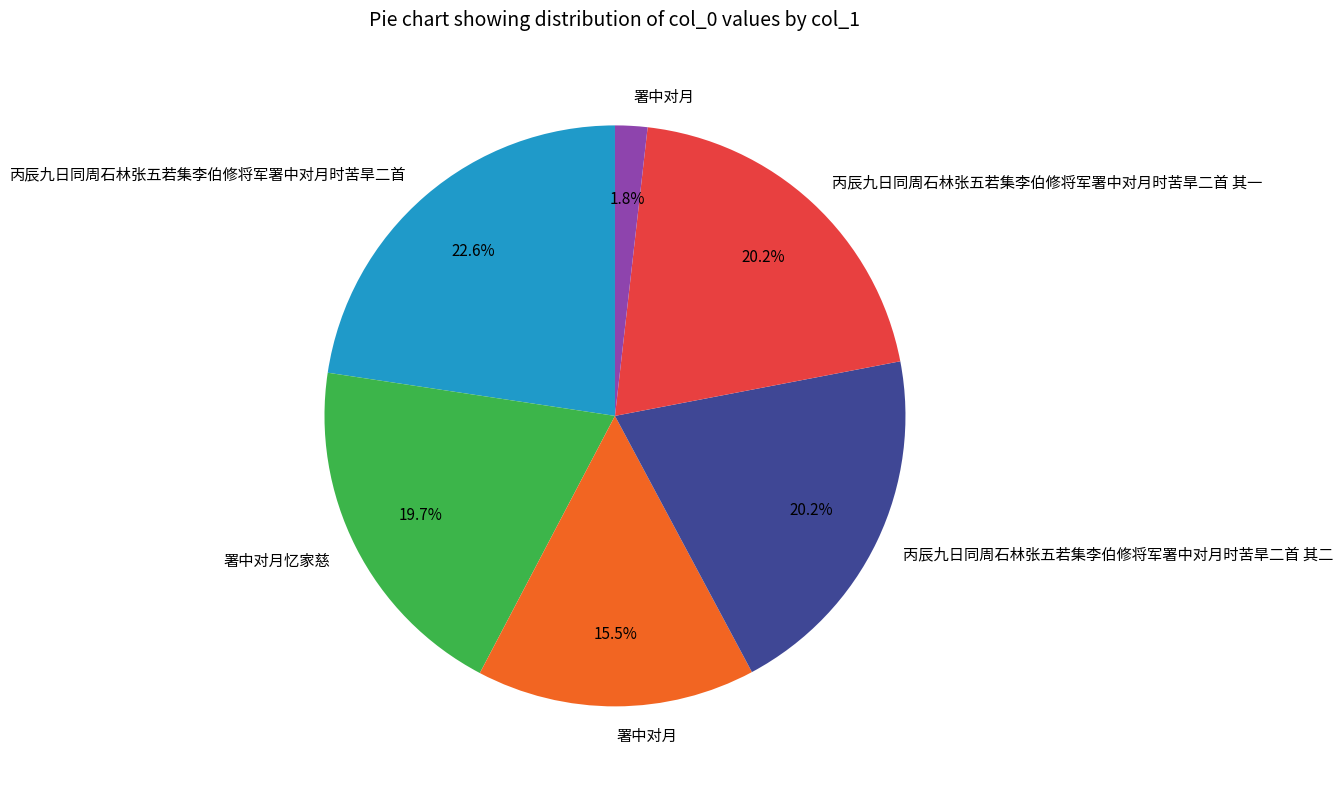

Is there any slice that represents more than half of the pie?

No